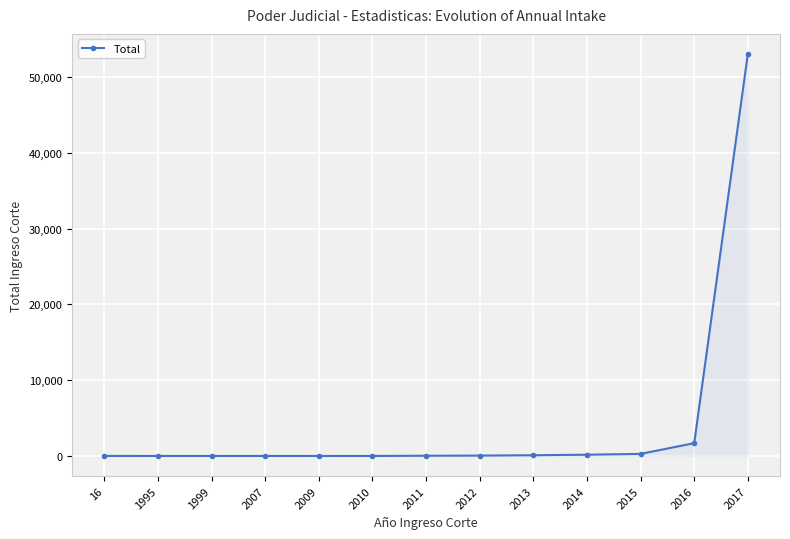

The chart shows a value of 2 at 2009. True or false?

True